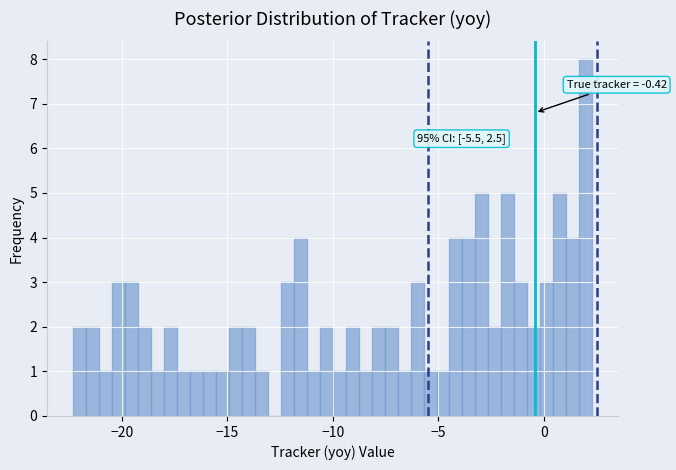

Around what value on the x-axis is the tallest bar? Give the approximate position of its centre, as read against the axis.

2.0